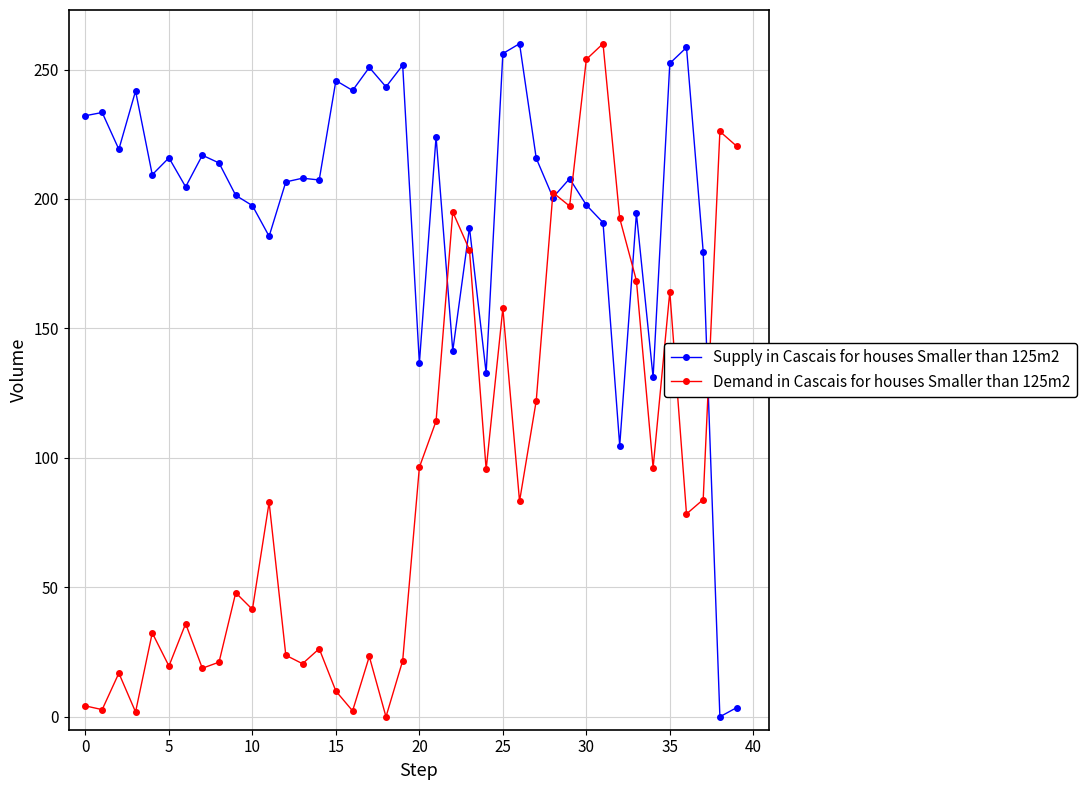

Which series has the largest total across all categories?

Supply in Cascais for houses Smaller than 125m2